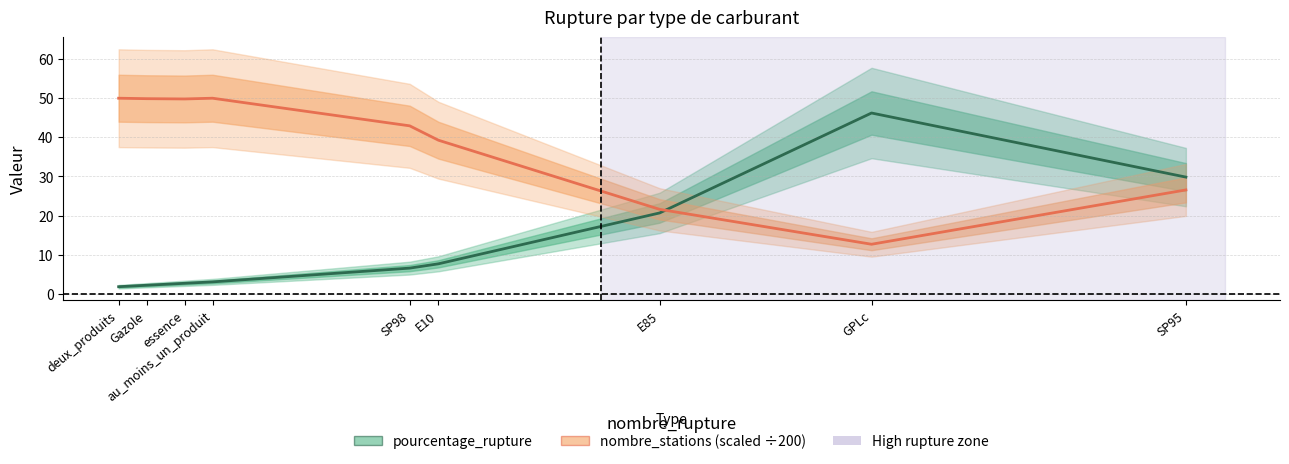

After their last crossing, which series has the higher values: nombre_stations (scaled) or pourcentage_rupture?

pourcentage_rupture